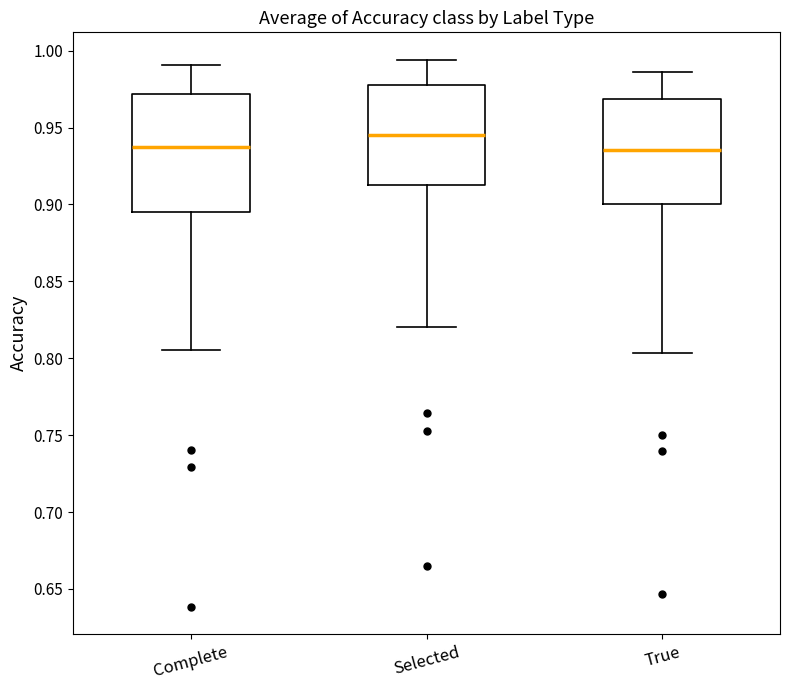

Where does the lower whisker of the box for Complete end on the y-axis? The values are not printed on the chart, so give them approximately, as read against the axis.

0.805